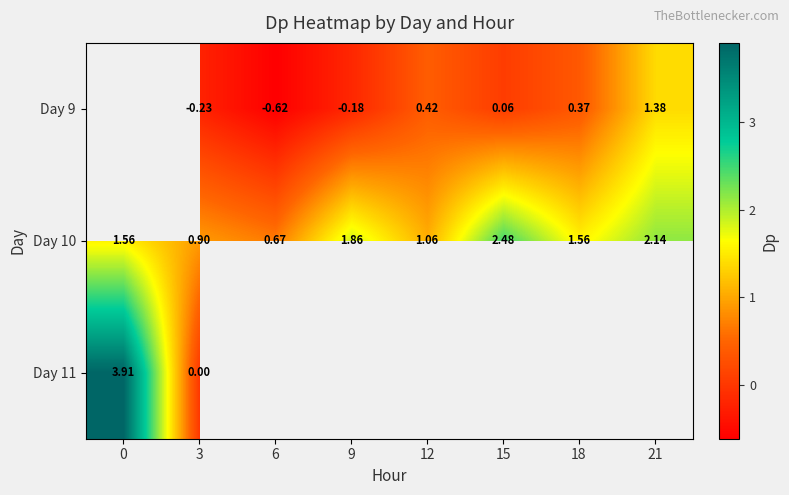

The row_1 series shows 1.1 at 12. True or false?

True